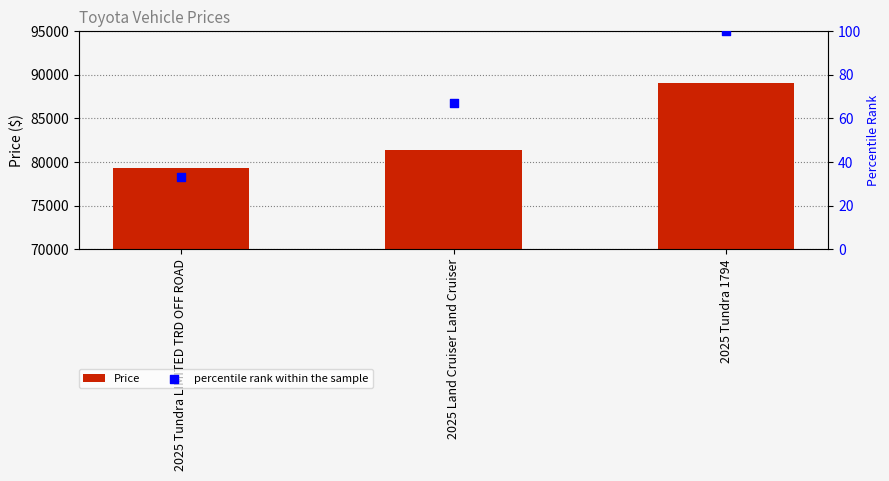

At which category is the sum across all series the highest?

2025 Tundra 1794